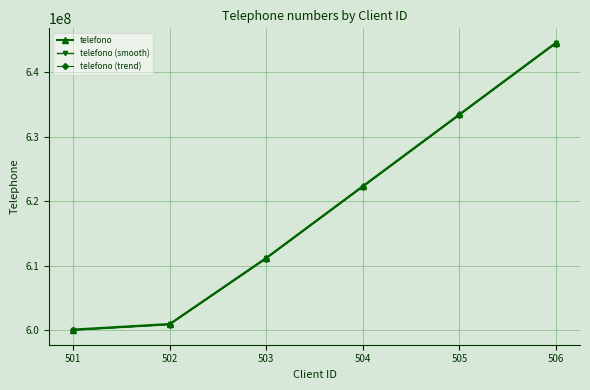

Which category has the lowest value across all series?

501